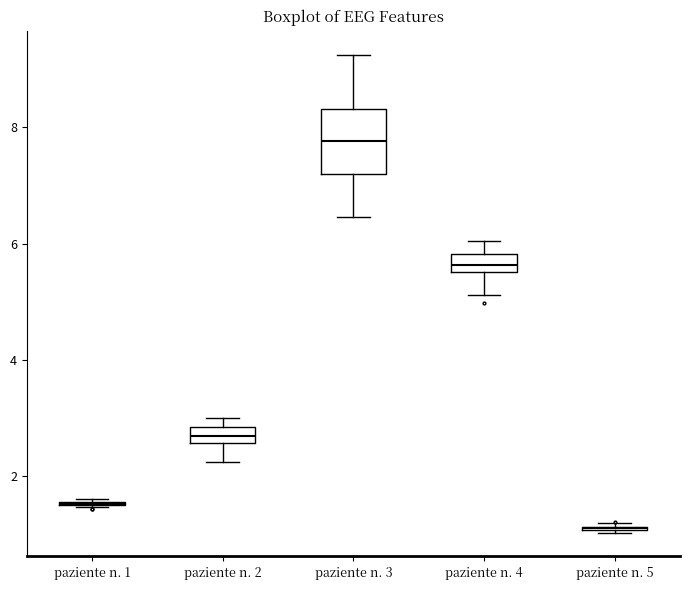

Comparing the boxes themselves (not the whiskers), which one is the tallest?

paziente n. 3